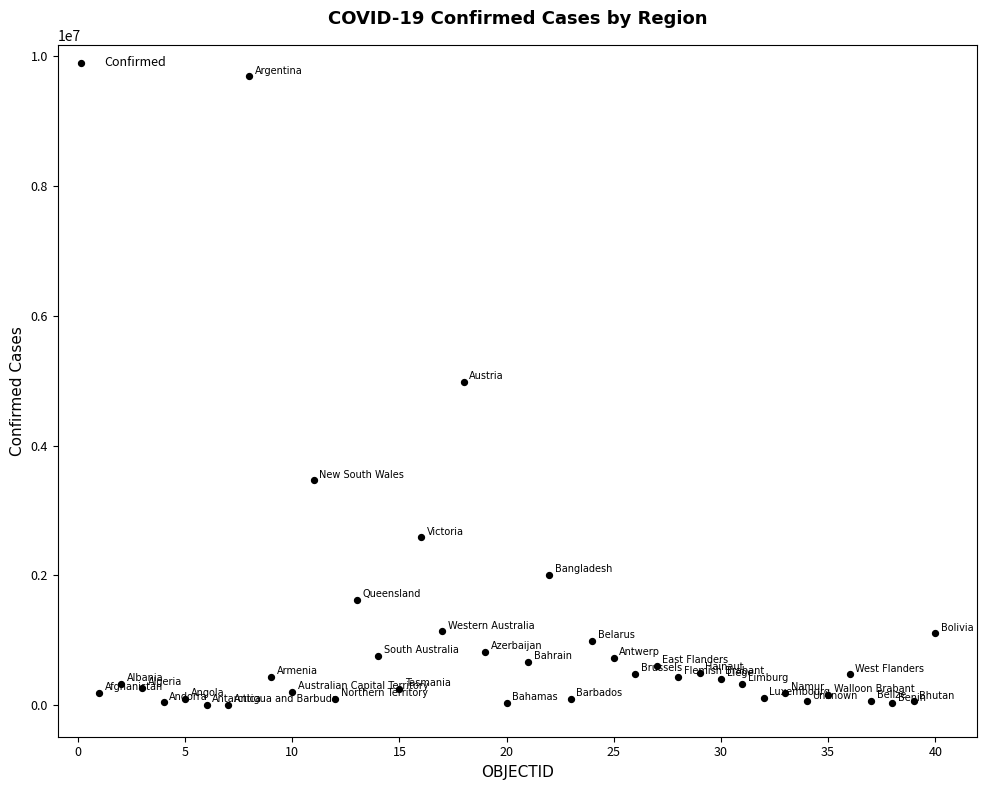

What is the range of Y values (max minus min)?

9689850